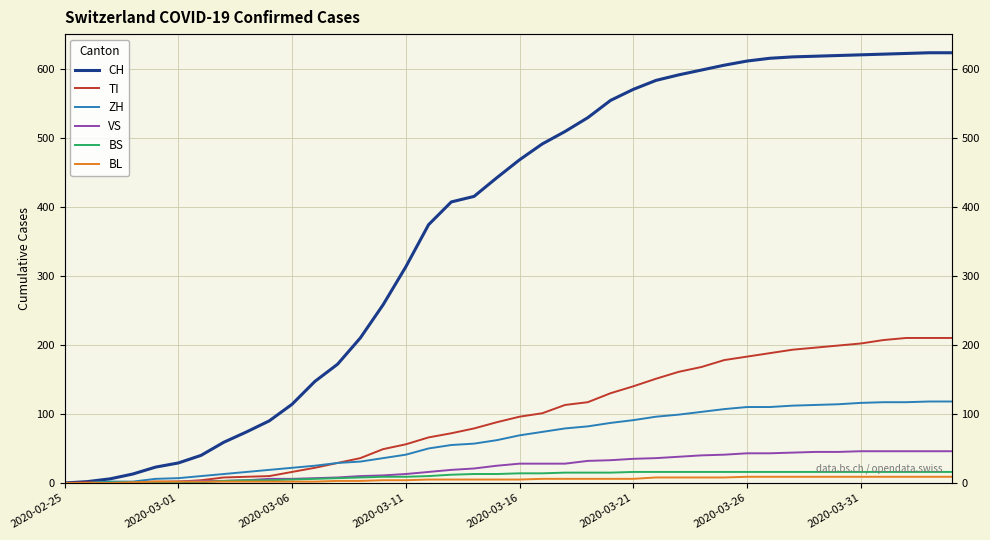

Does the chart display data point markers on the line(s)?

No